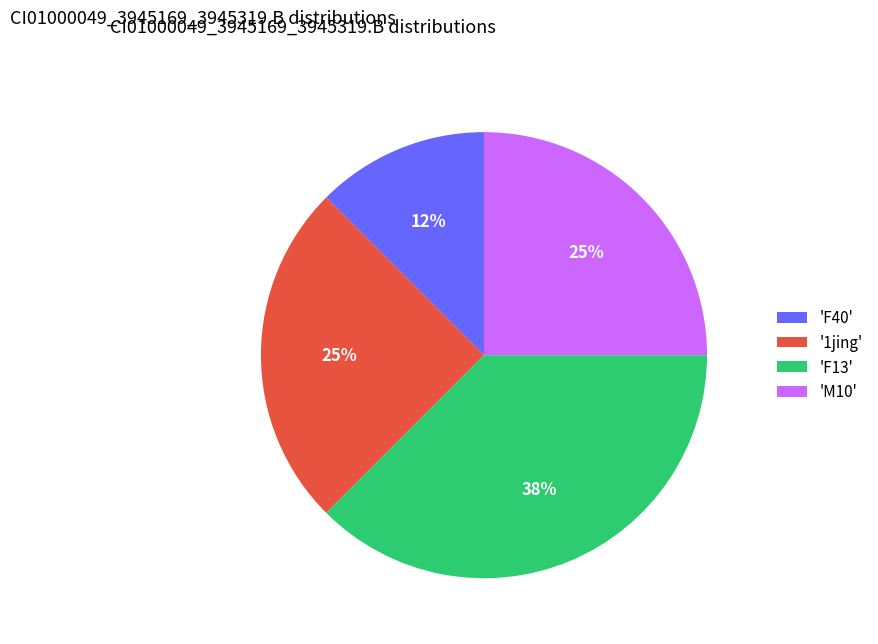

Does any single category account for the majority?

No